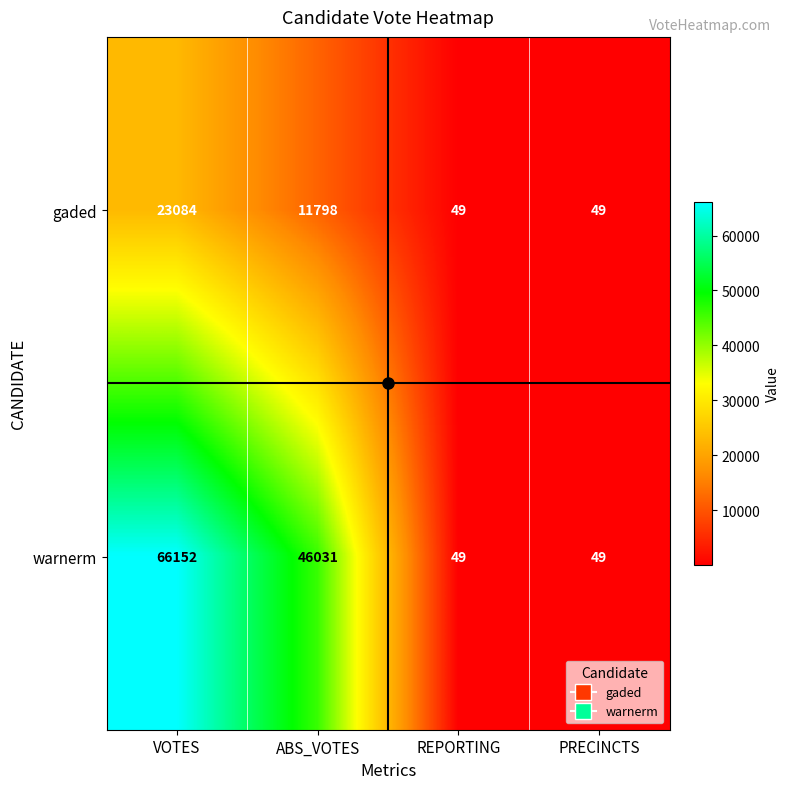

The value of gaded at REPORTING is 49. True or false?

True